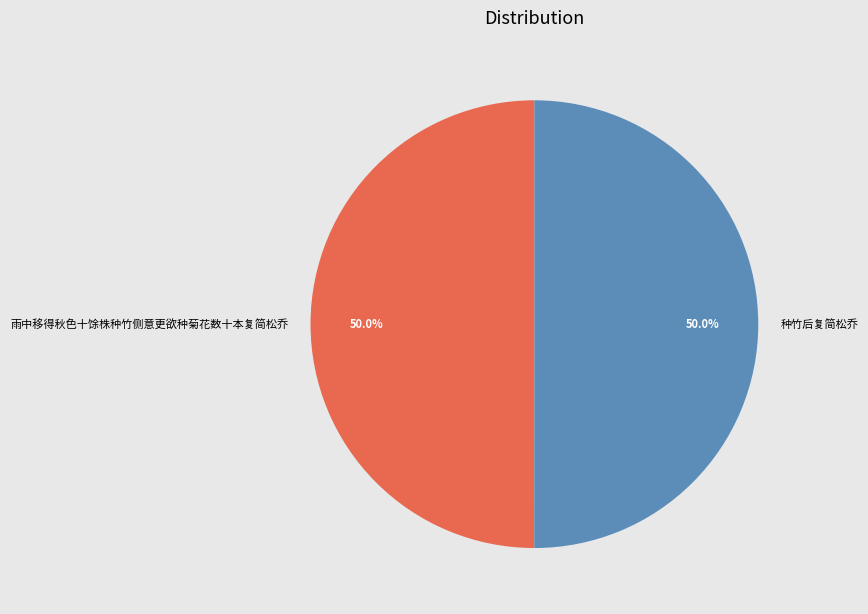

How many slices are in this pie chart?

2